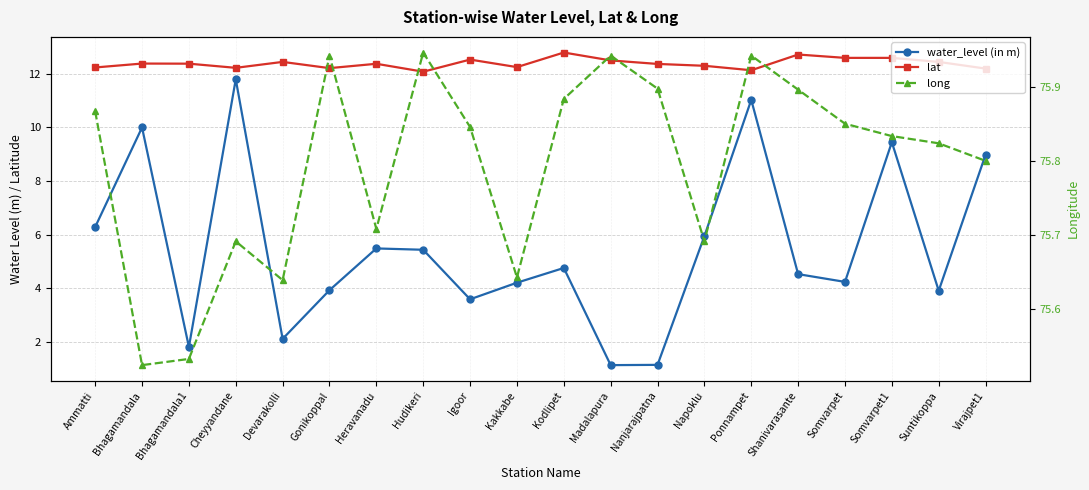

What is the label of the 14th point from the left?

Napoklu